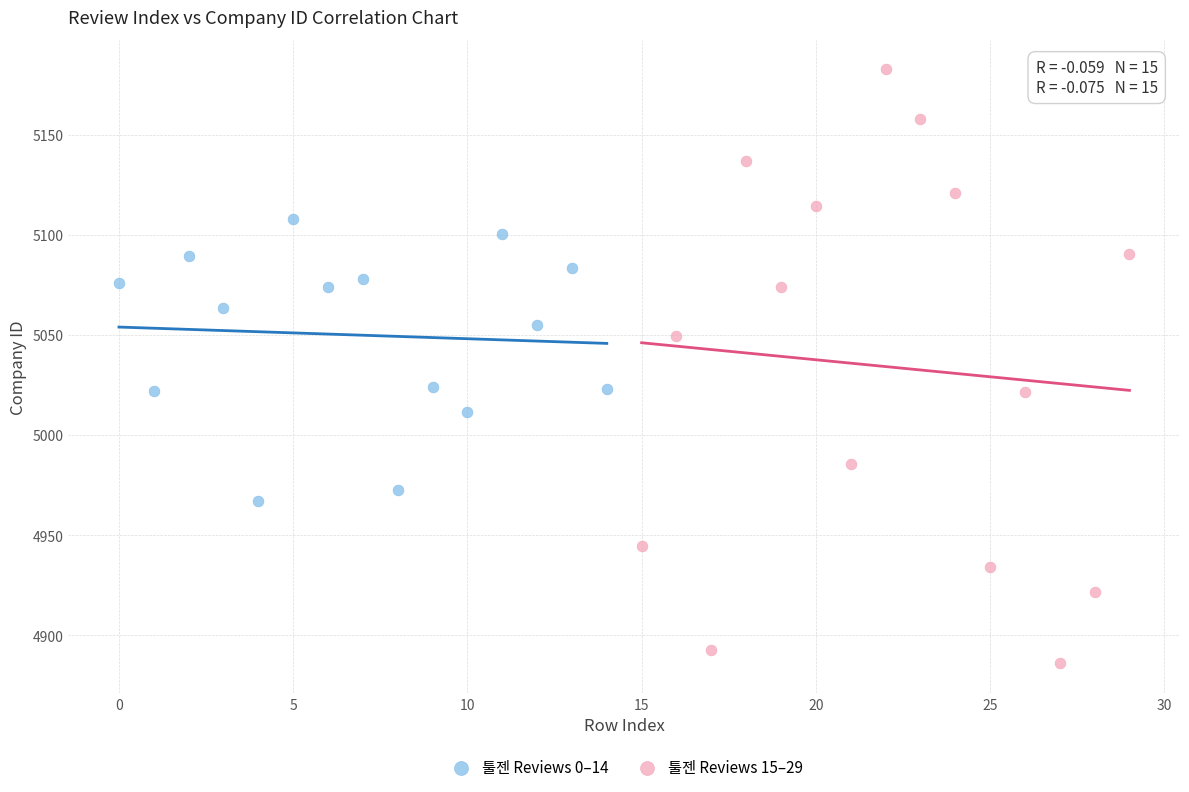

What are all the series names shown in the legend?

툴젠 Reviews 0–14, 툴젠 Reviews 15–29